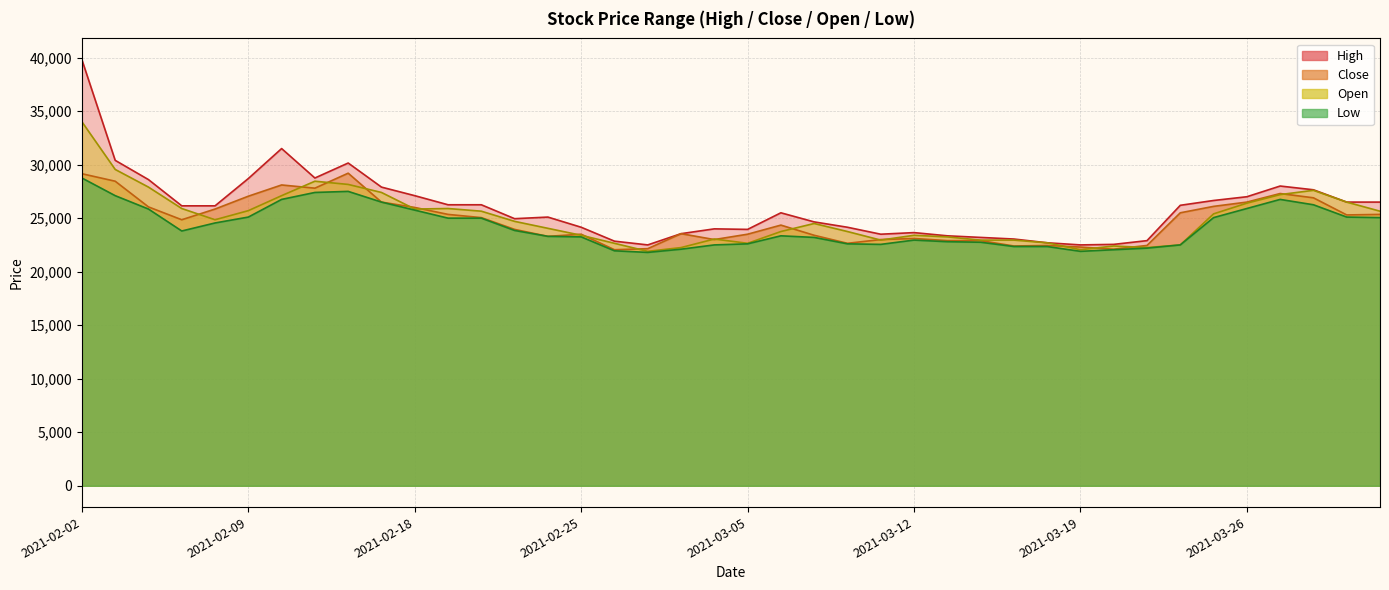

What is the sum of all Close values?

991350